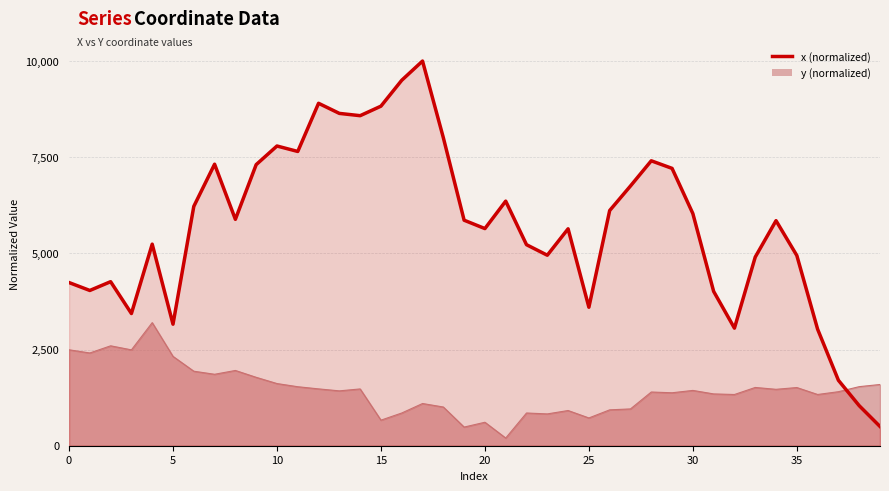

How many values in the y series are below 1437?

20